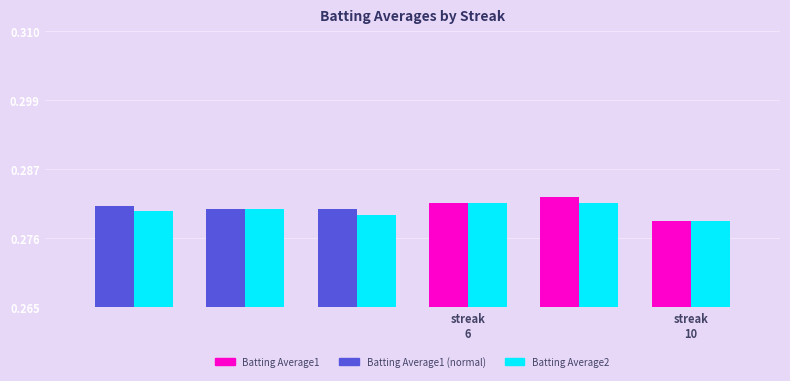

What position from the left is 2?

3